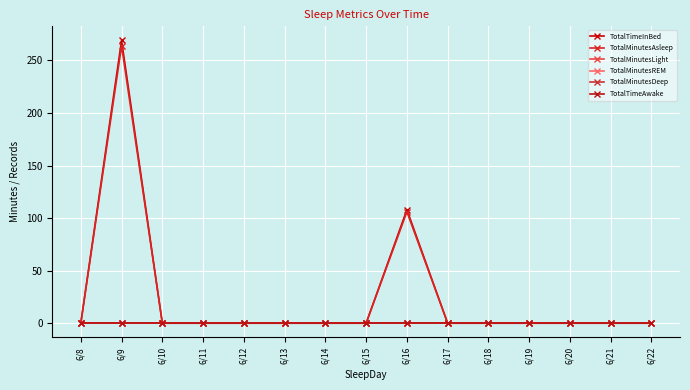

True or false: TotalMinutesAsleep and TotalTimeInBed cross at least once.

False